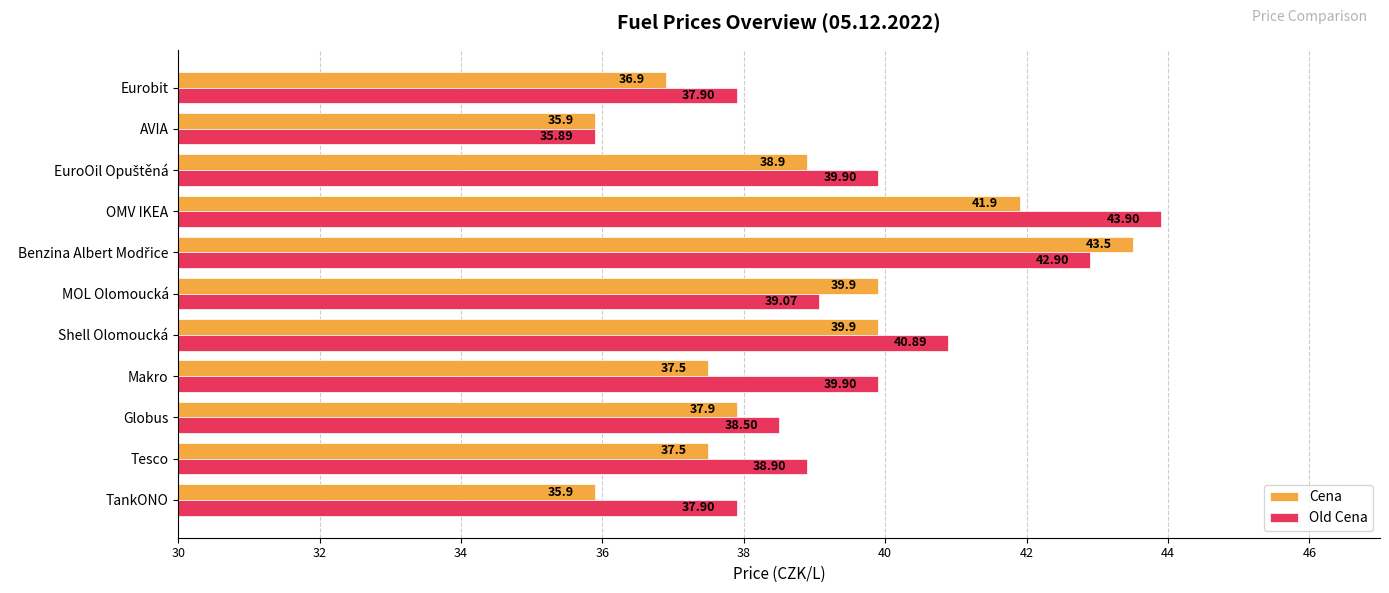

Where is Old Cena nearest to the value 39?

MOL Olomoucká